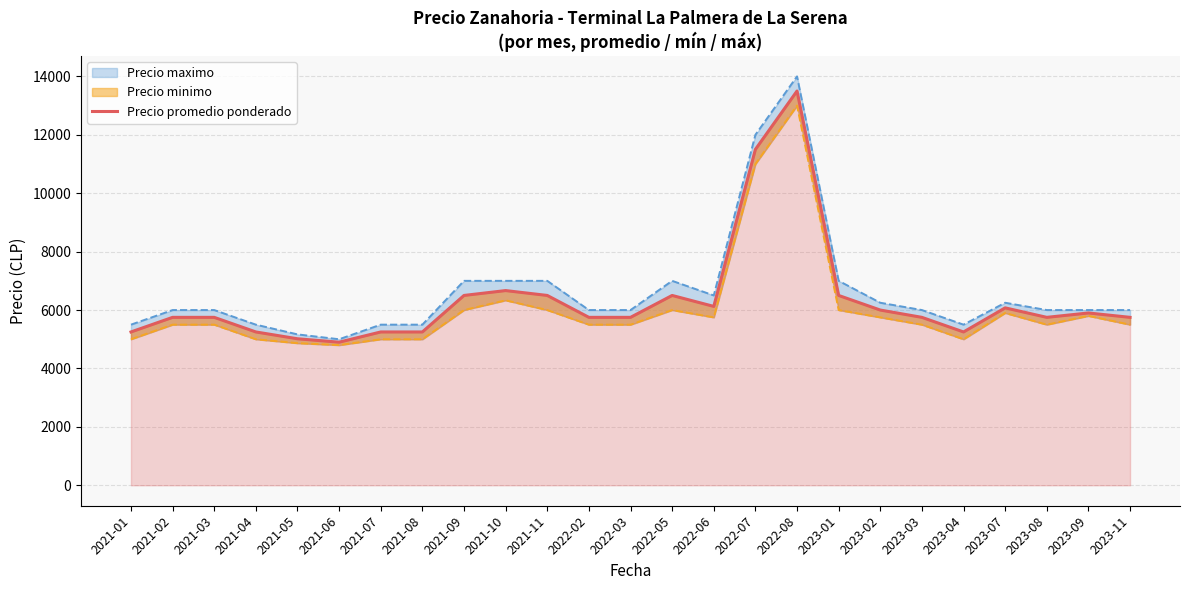

What value does the data have at 2021-05?

5016.7